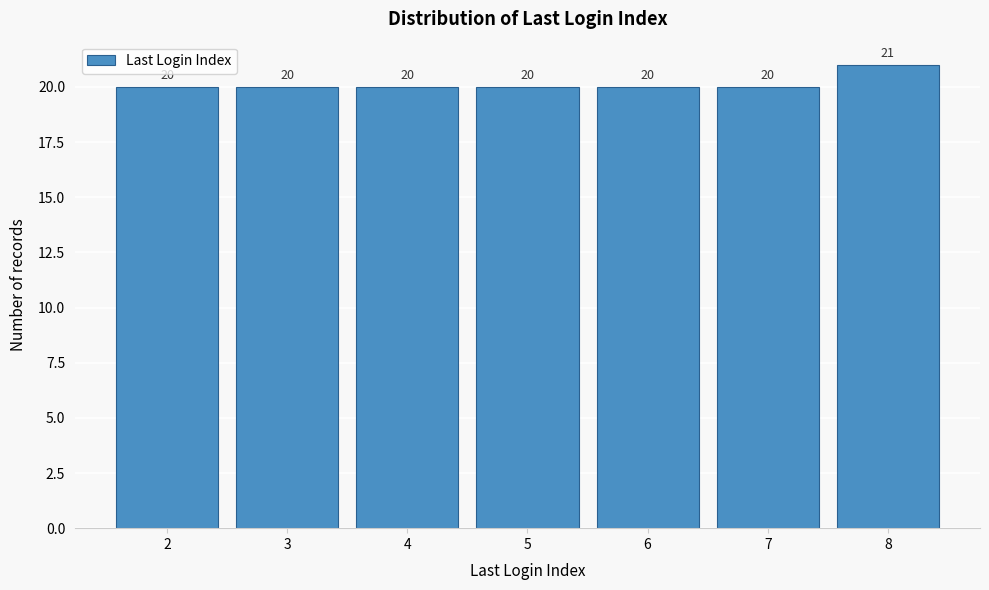

Reading right to left, what are all the values shown in this chart?

8=21	7=20	6=20	5=20	4=20	3=20	2=20